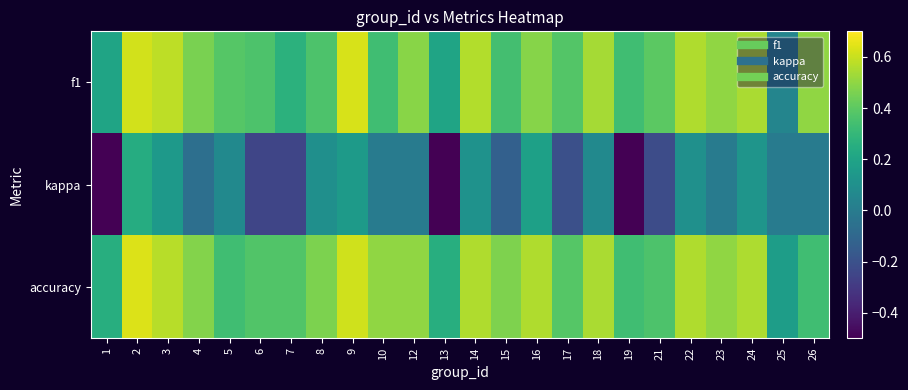

What is the smallest value displayed?

-0.5